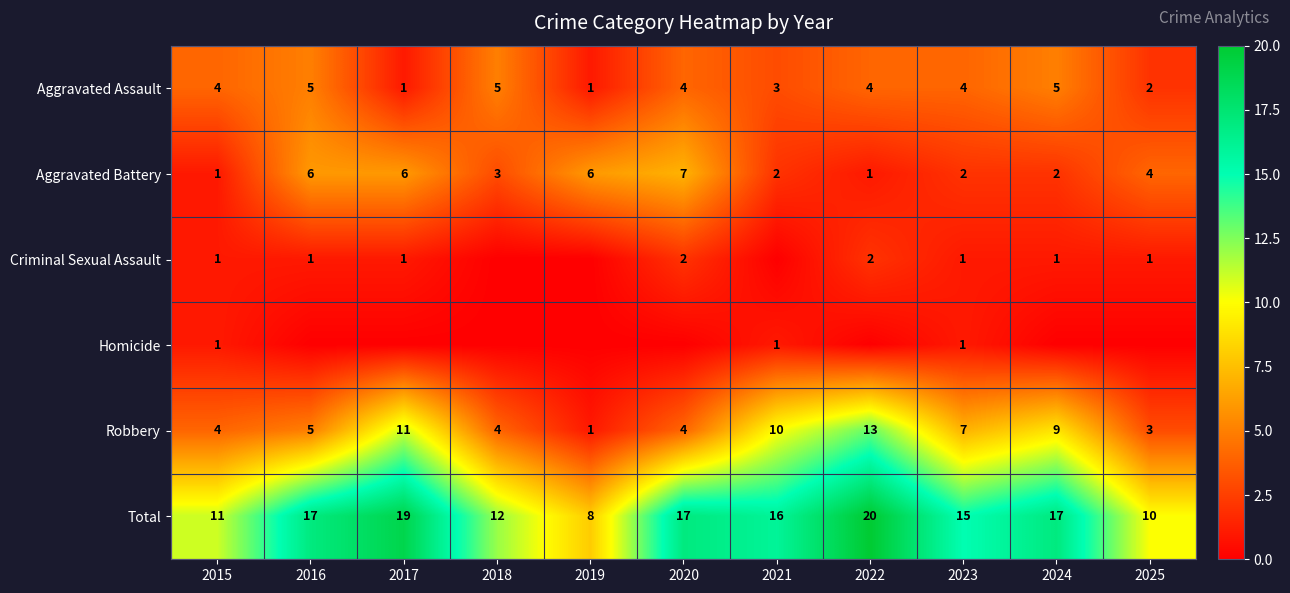

Where does the Total series first go above 16?

2016